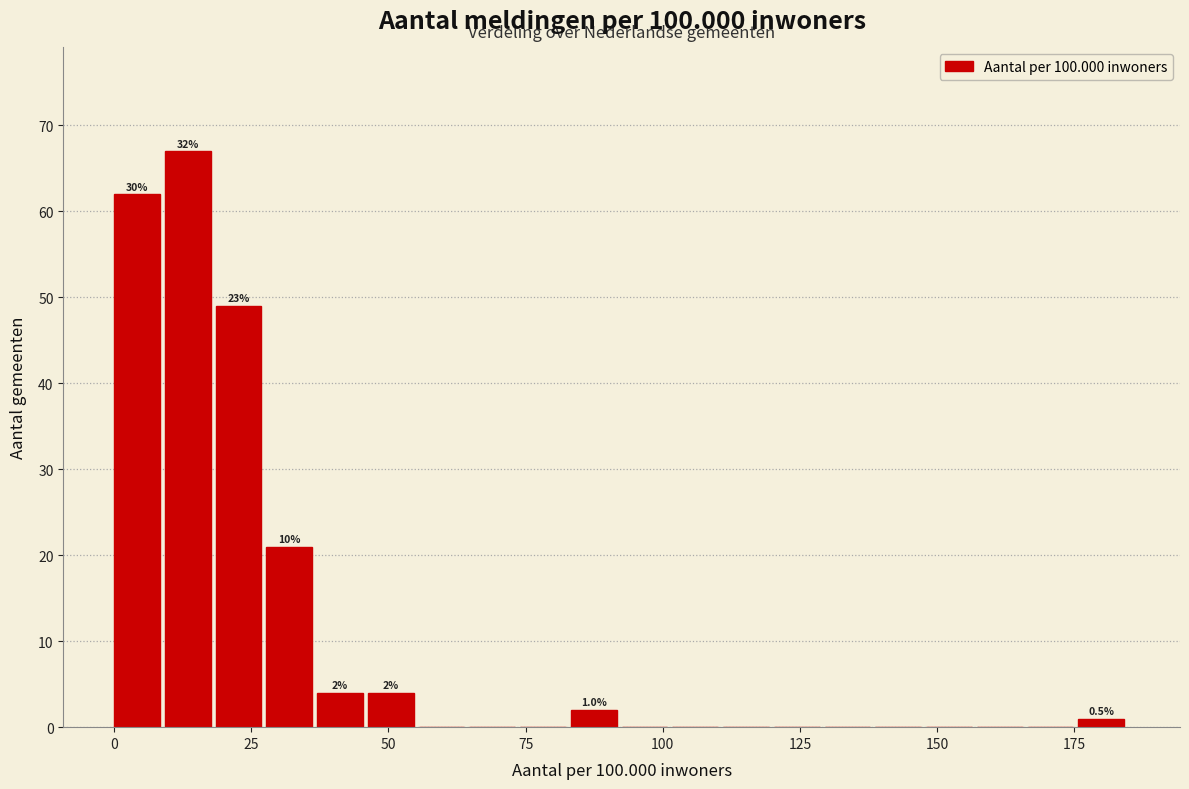

Read against the x-axis, roughly where is the centre of the tallest bar?

15